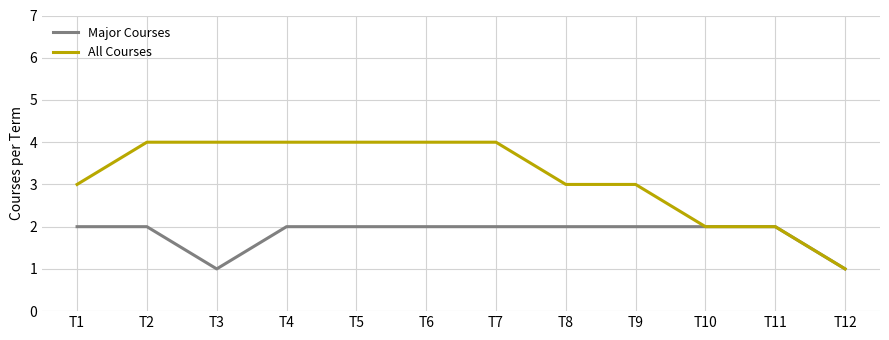

True or false: All Courses has a value of 3 at T1.

True